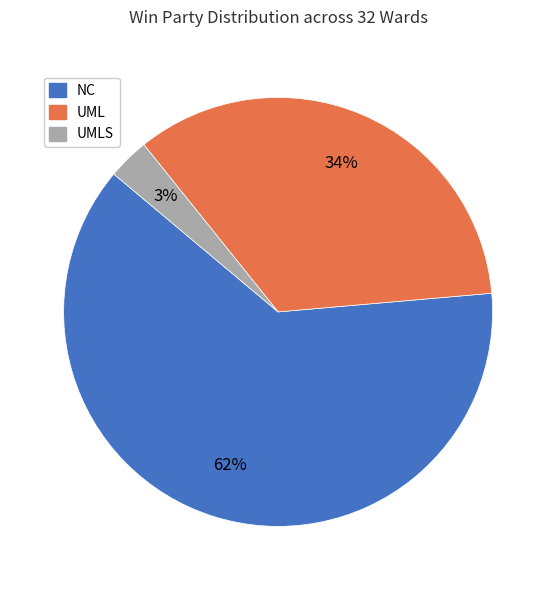

Is there a majority slice in this chart?

Yes